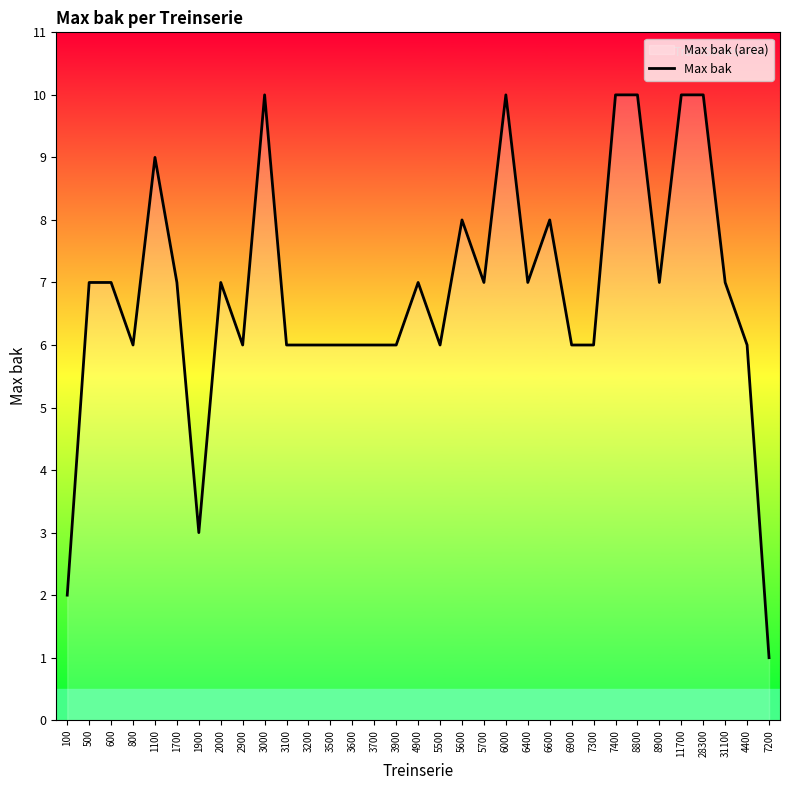

The value at 4400 is 11. True or false?

False